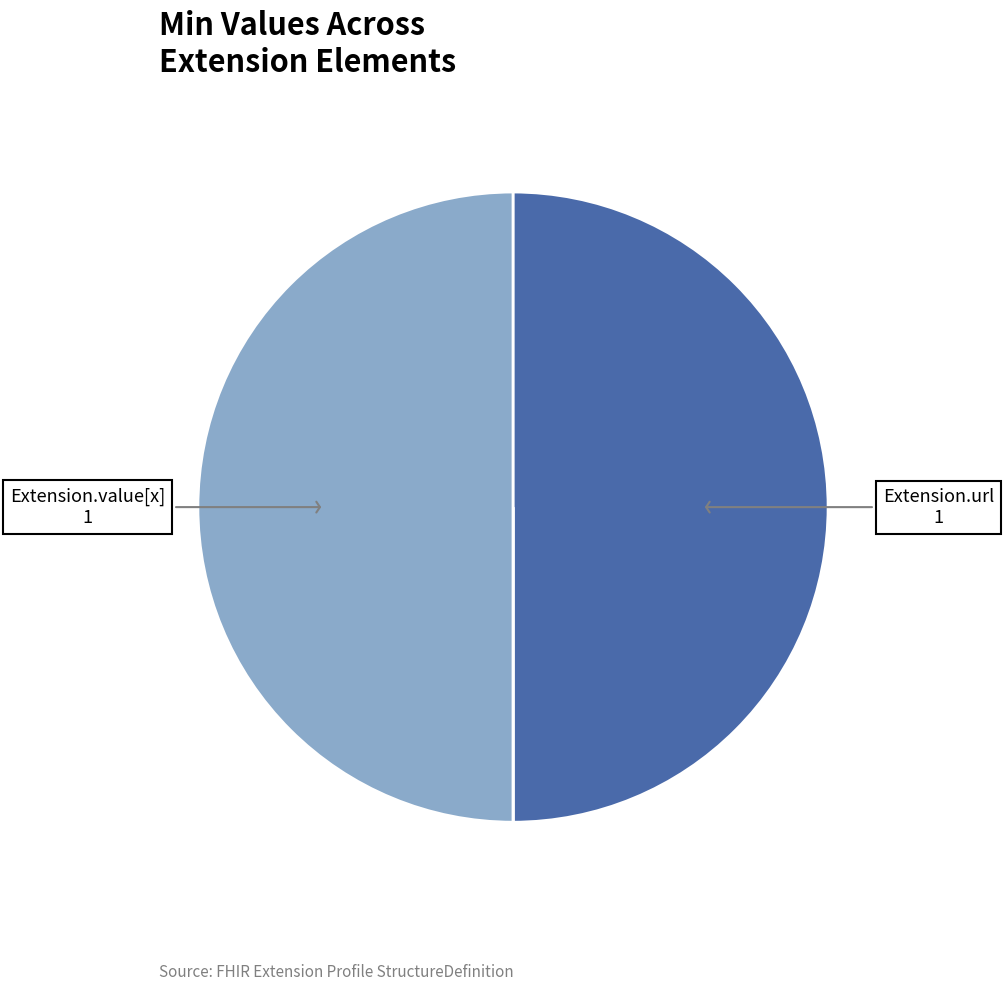

Which slice is the largest?

Extension.url